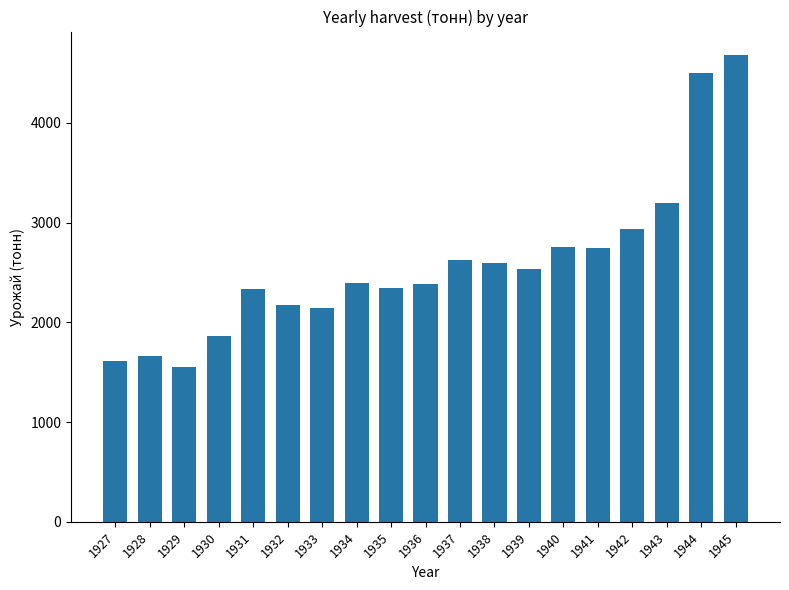

What is the value of the 17th bar from the left?

3200